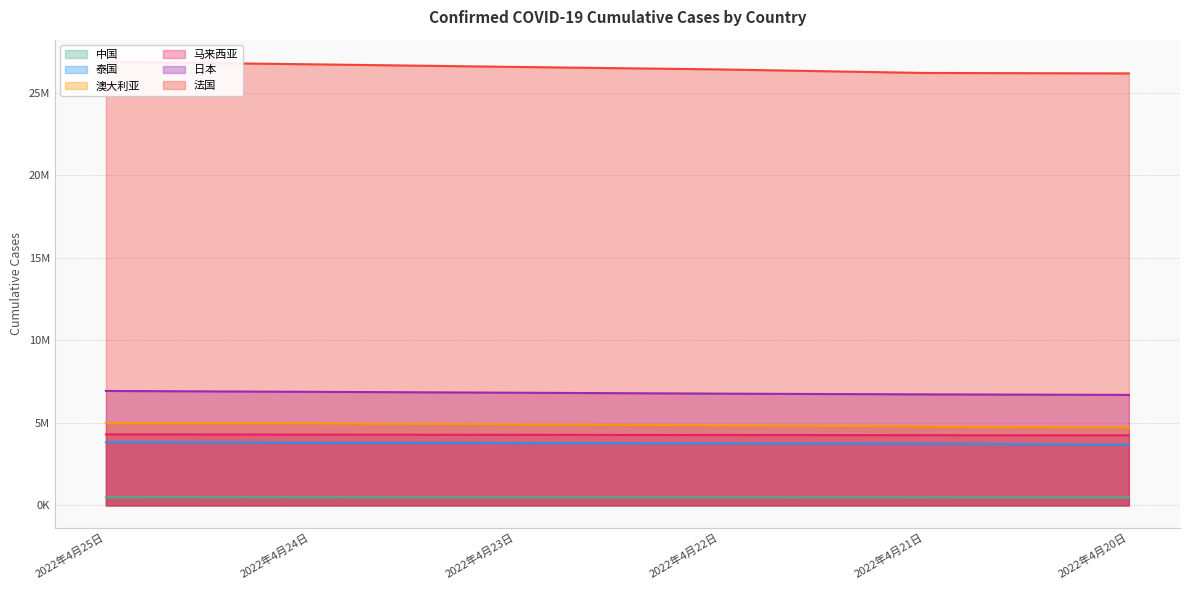

True or false: 中国 and 马来西亚 intersect in this chart.

False